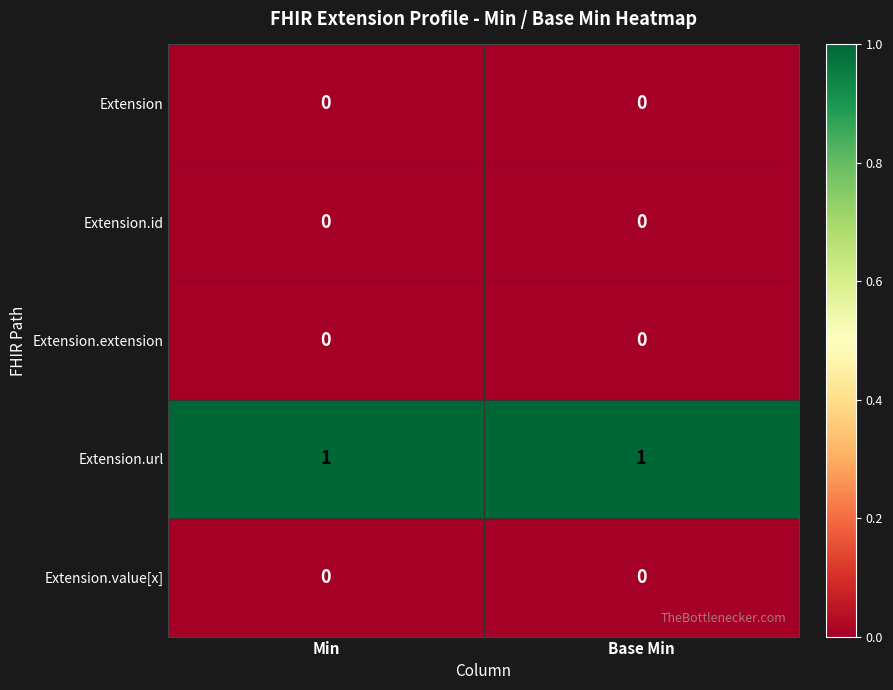

Reading left to right, list all the values displayed in this chart.

Extension: 0	0
Extension.id: 0	0
Extension.extension: 0	0
Extension.url: 1	1
Extension.value[x]: 0	0